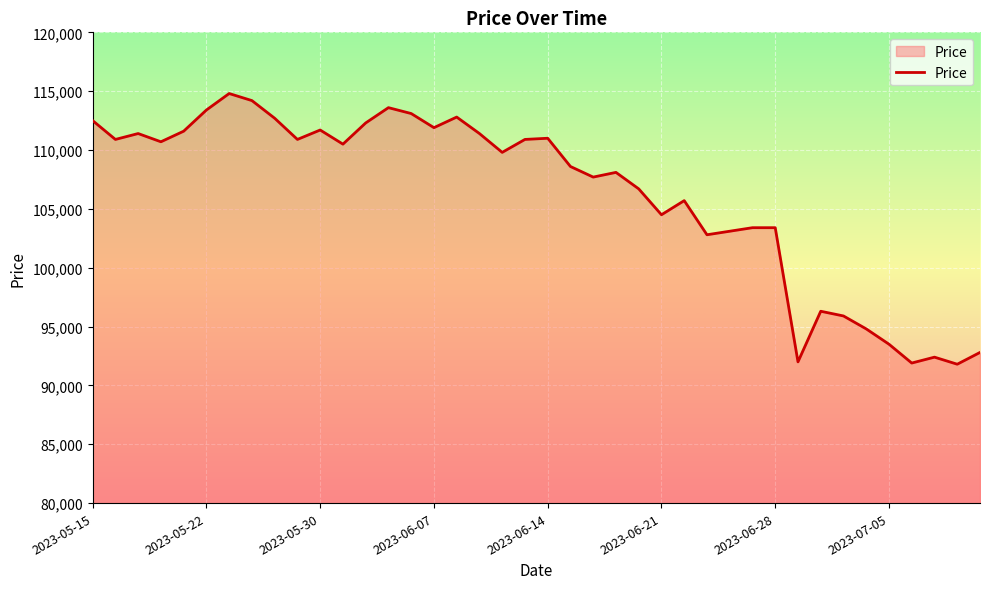

What is the difference between the maximum and minimum values?

23000